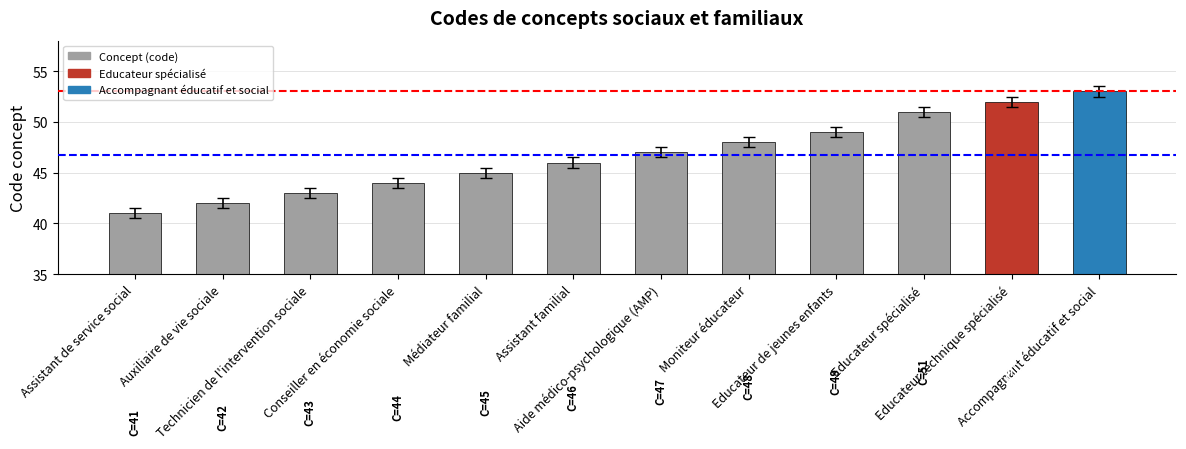

What is the change in value from Assistant familial to Moniteur éducateur?

+2